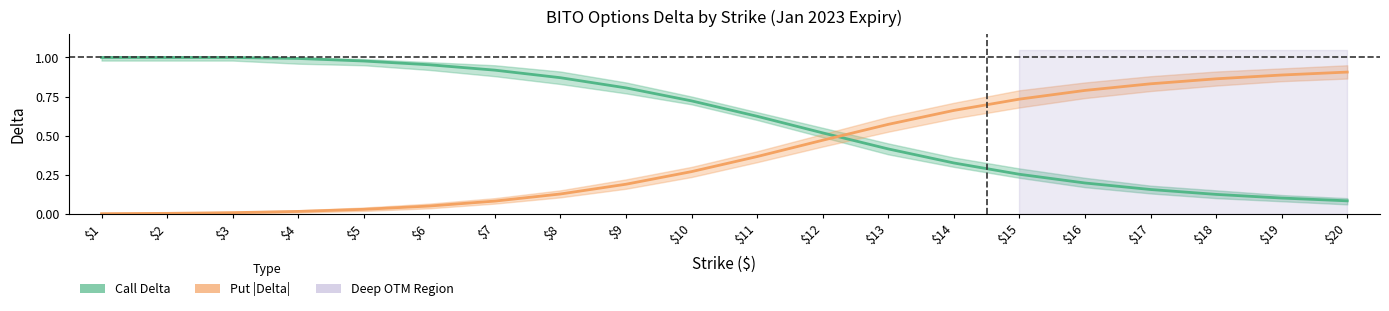

At which label is Call Delta closest to 0?

$20